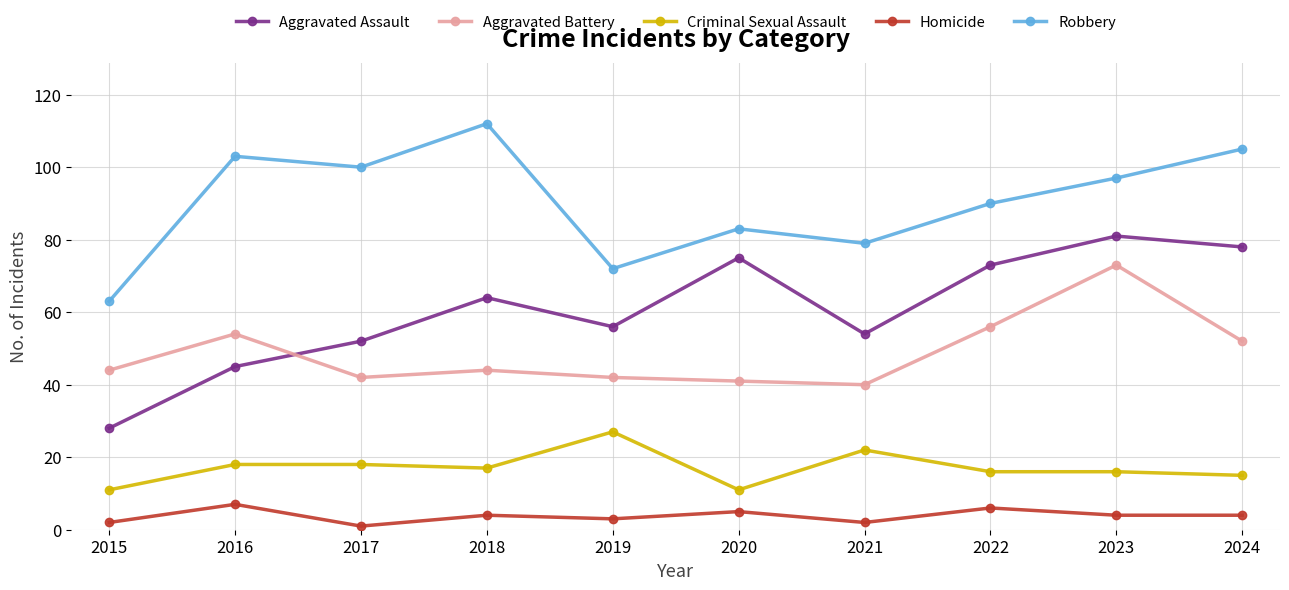

How many categories are shown in the chart?

10